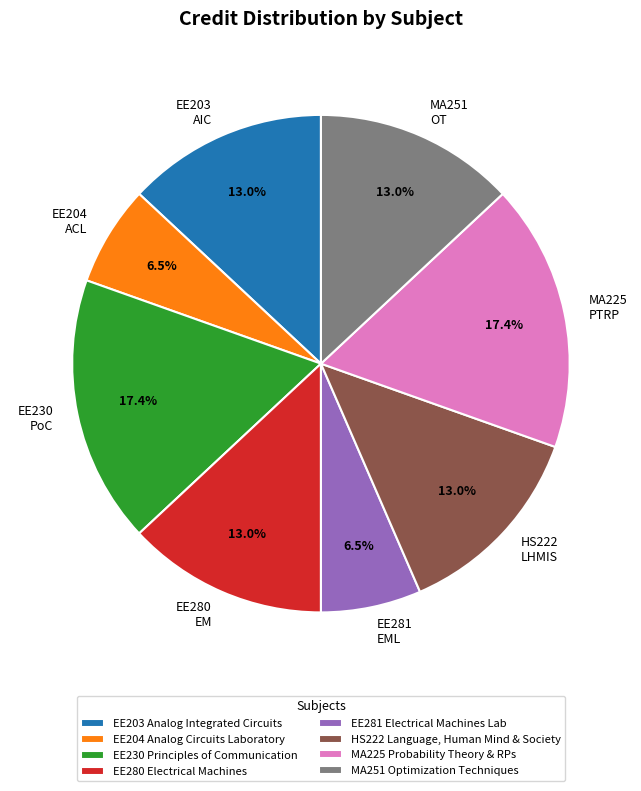

Do EE281 EML and EE230 PoC together represent more than half of the pie?

No